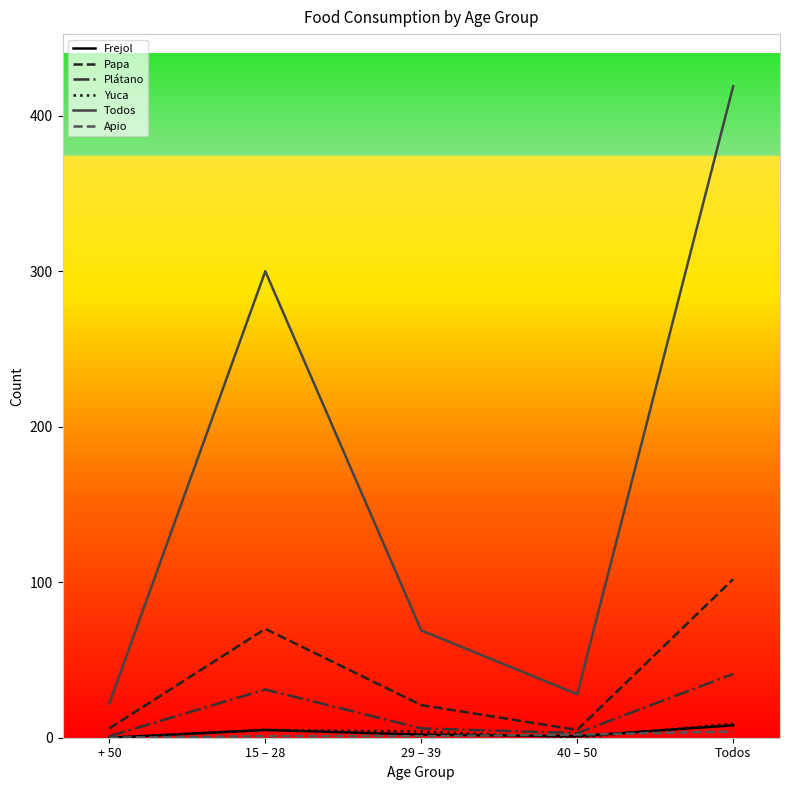

True or false: Papa and Todos cross at least once.

False